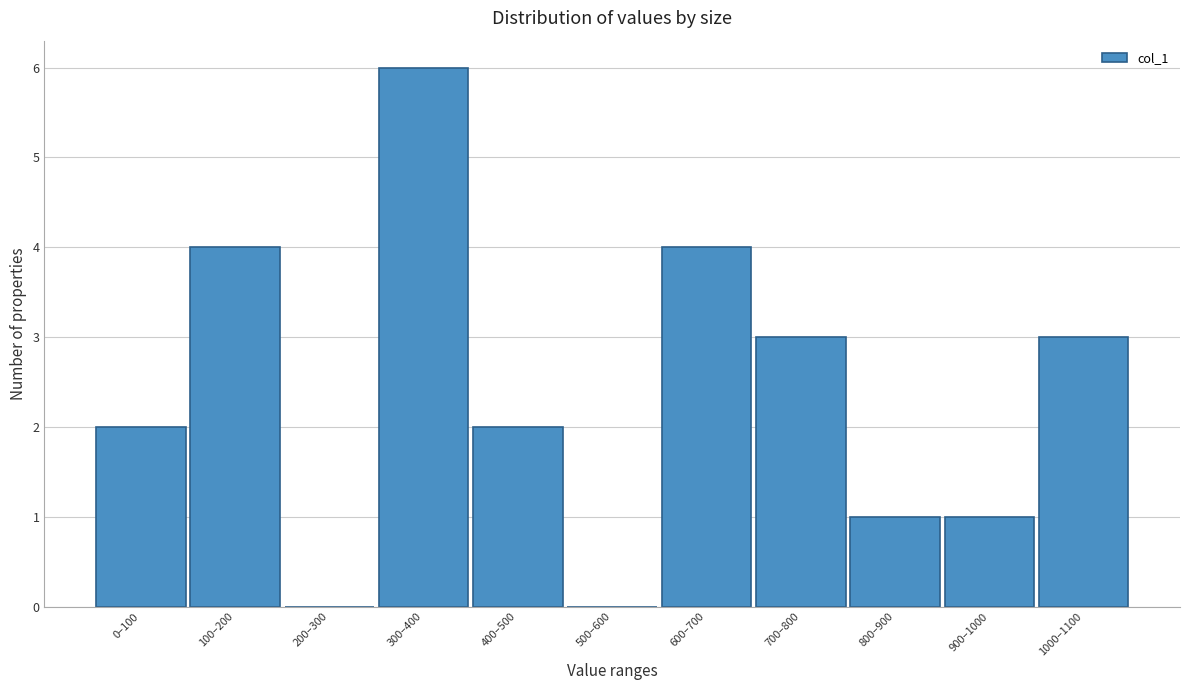

Reading left to right, extract all data points from this chart.

0–100=2	100–200=4	200–300=0	300–400=6	400–500=2	500–600=0	600–700=4	700–800=3	800–900=1	900–1000=1	1000–1100=3